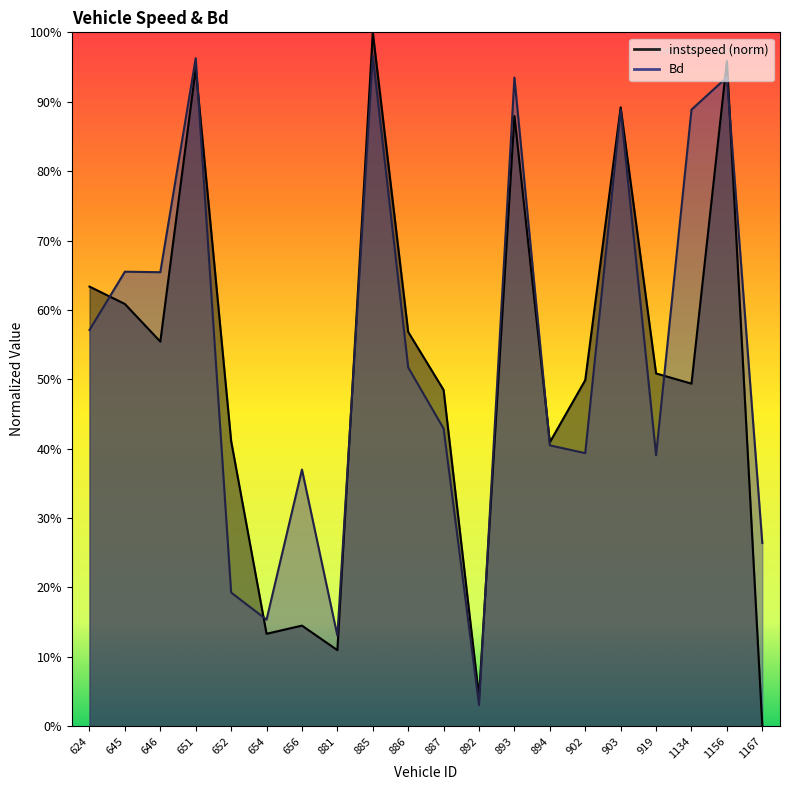

Reading left to right, what are all the values shown in this chart?

instspeed: 624=0.6	645=0.6	646=0.6	651=0.9	652=0.4	654=0.1	656=0.1	881=0.1	885=1.0	886=0.6	887=0.5	892=0.0	893=0.9	894=0.4	902=0.5	903=0.9	919=0.5	1134=0.5	1156=1.0	1167=0.0
Bd: 624=0.6	645=0.7	646=0.7	651=1.0	652=0.2	654=0.2	656=0.4	881=0.1	885=1.0	886=0.5	887=0.4	892=0.0	893=0.9	894=0.4	902=0.4	903=0.9	919=0.4	1134=0.9	1156=0.9	1167=0.3